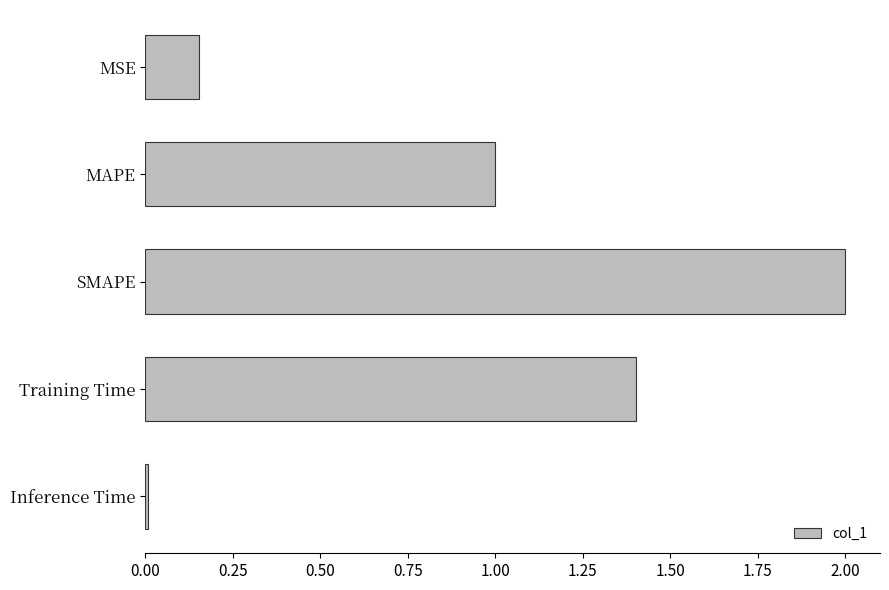

How many bars are there in total?

5